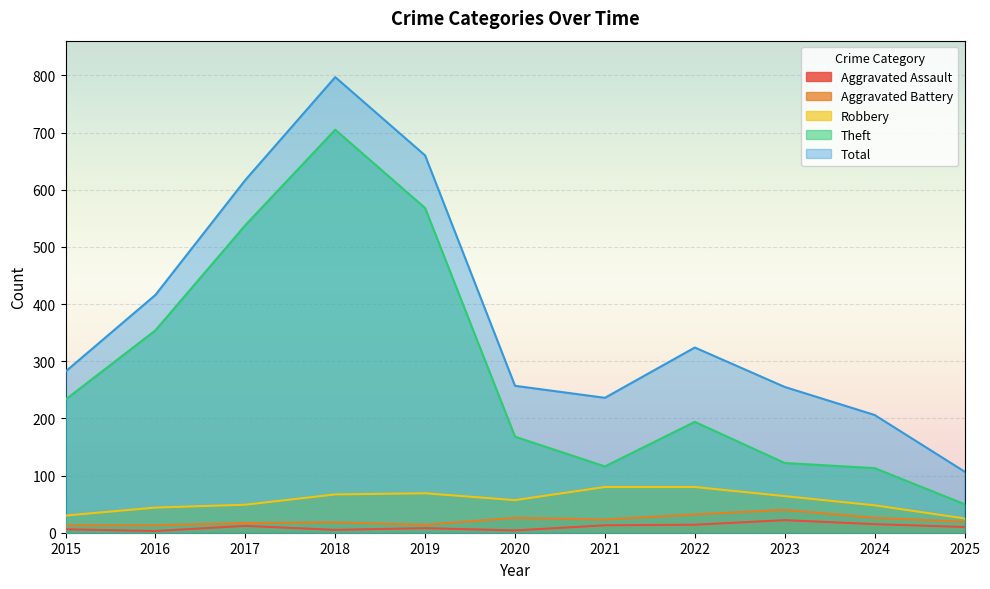

What is the value of the Total point at the 9th from the left?

255